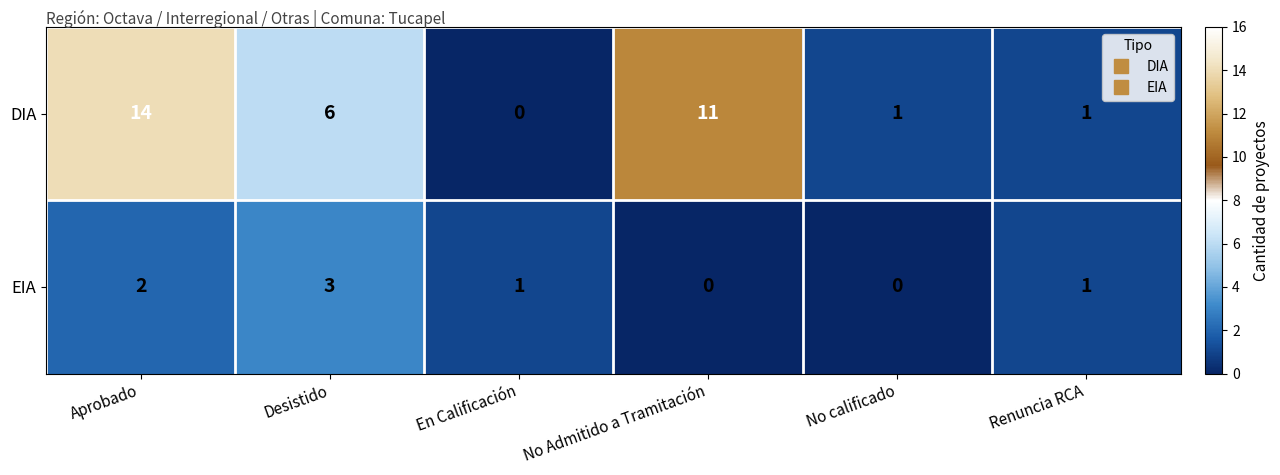

What is the sum of the EIA values at Desistido and Aprobado?

5